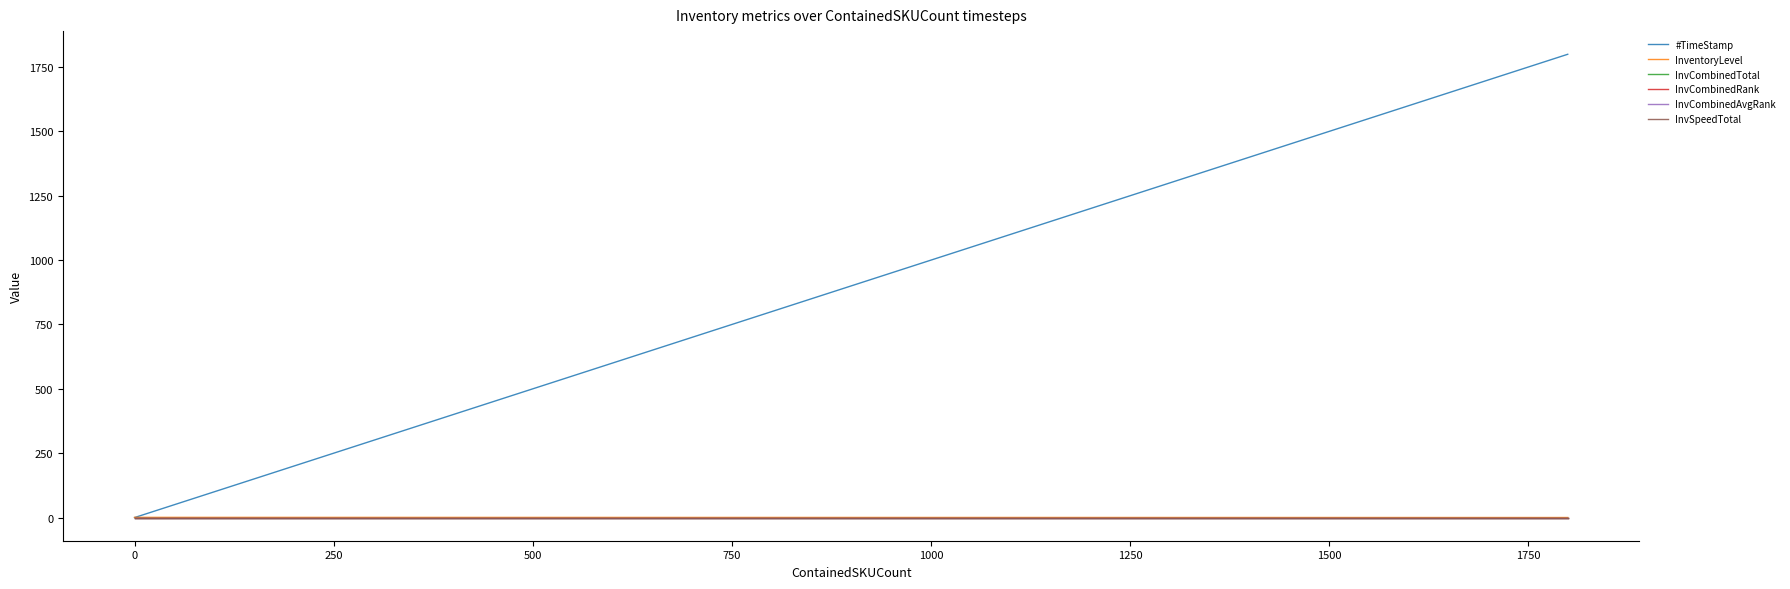

Does the chart display data point markers on the line(s)?

No